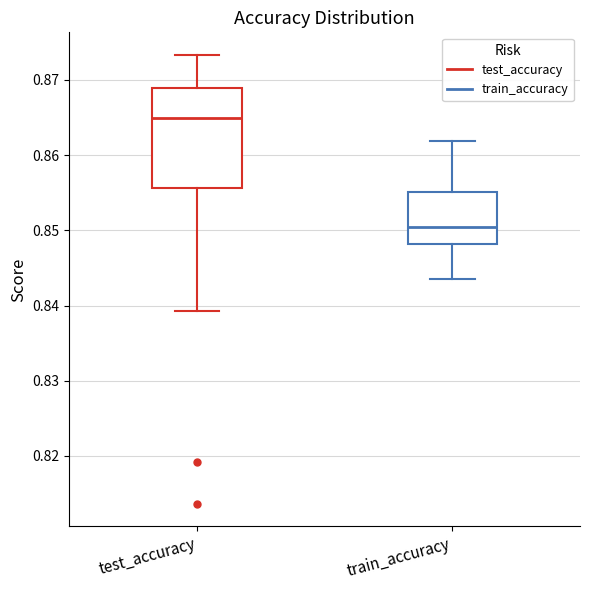

Where is the lower edge of the box for test_accuracy on the y-axis? The values are not printed on the chart, so give them approximately, as read against the axis.

0.856